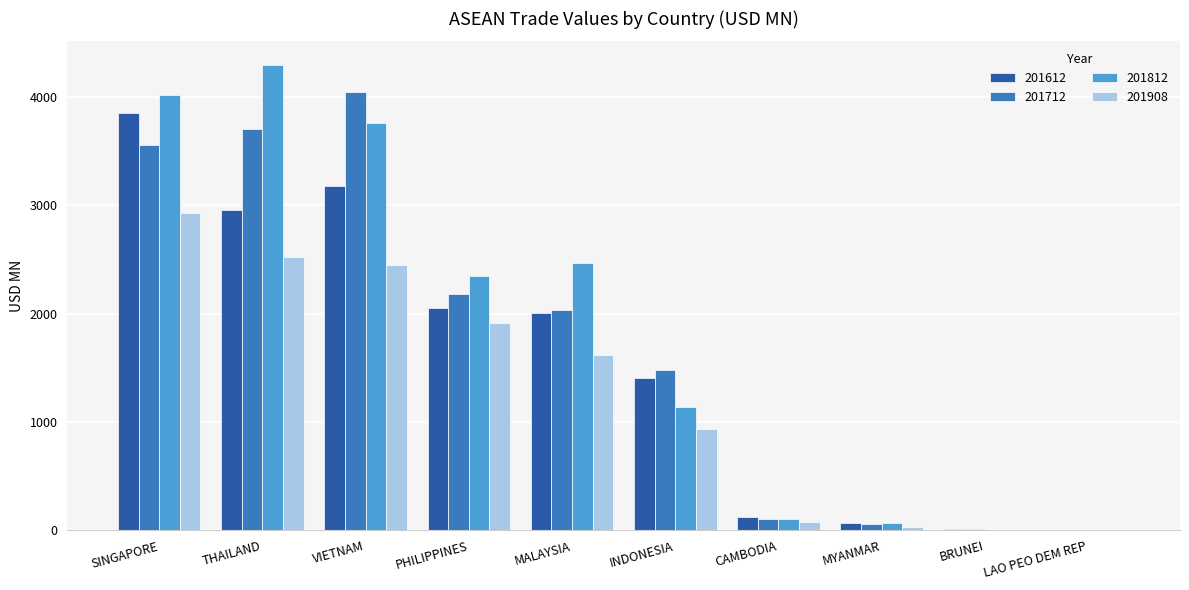

At which category is the sum across all series the highest?

SINGAPORE